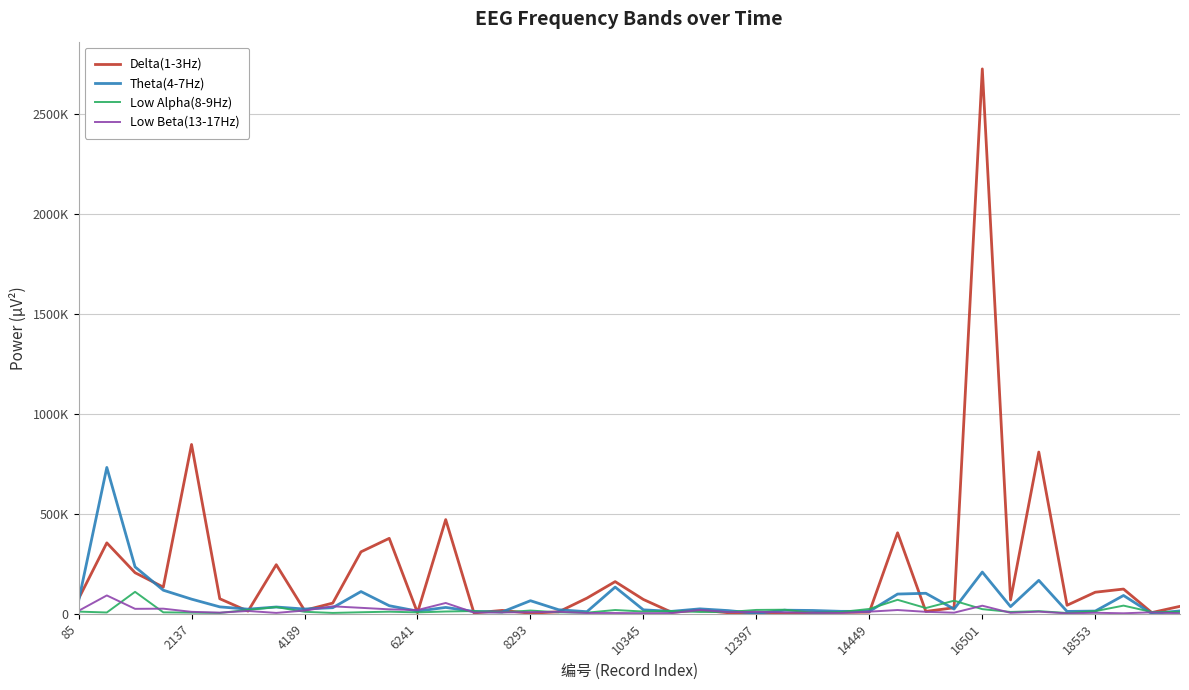

Does the chart display data point markers on the line(s)?

No